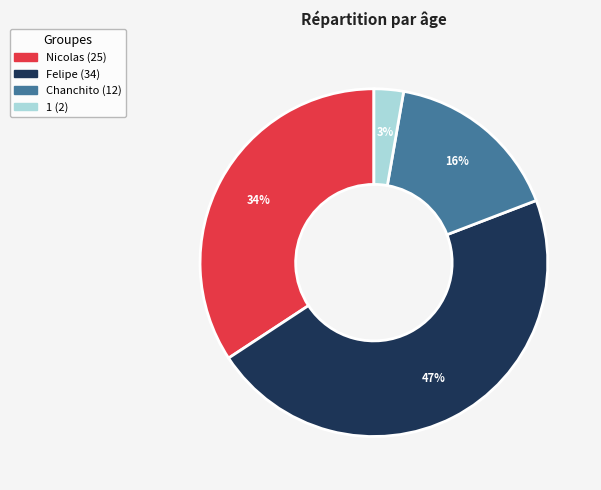

Between Chanchito and Nicolas, which is larger?

Nicolas